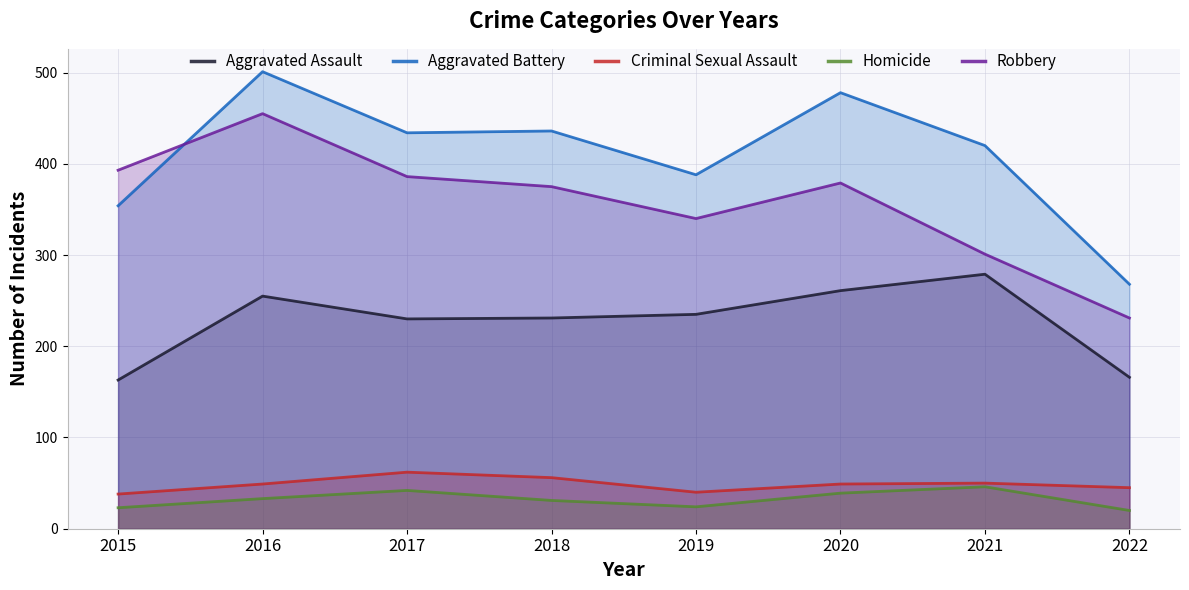

Reading left to right, extract all data points from this chart.

Aggravated Assault: 163	255	230	231	235	261	279	166
Aggravated Battery: 354	501	434	436	388	478	420	268
Criminal Sexual Assault: 38	49	62	56	40	49	50	45
Homicide: 23	33	42	31	24	39	46	20
Robbery: 393	455	386	375	340	379	301	231